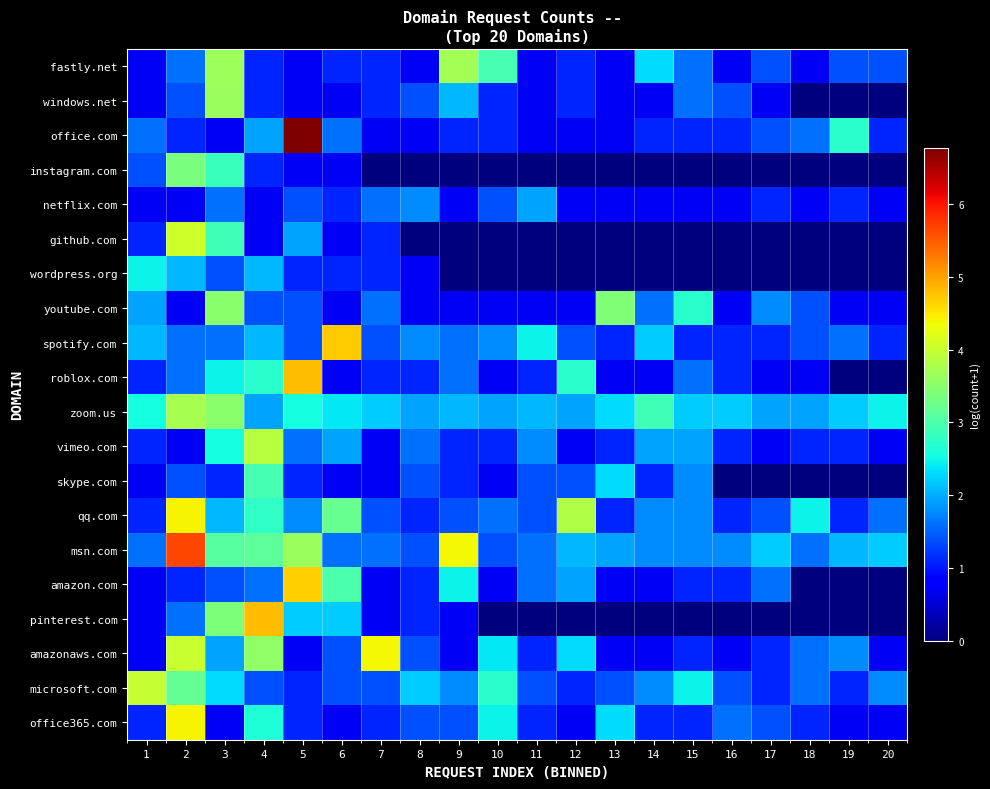

Reading right to left, extract all data points from this chart.

fastly.net: 20=1.4	19=1.4	18=0.7	17=1.4	16=0.7	15=1.6	14=2.3	13=0.7	12=1.1	11=0.7	10=2.9	9=3.7	8=0.7	7=1.1	6=1.1	5=0.7	4=1.1	3=3.7	2=1.6	1=0.7
windows.net: 20=0.0	19=0.0	18=0.0	17=0.7	16=1.4	15=1.6	14=0.7	13=0.7	12=1.1	11=0.7	10=1.1	9=2.1	8=1.4	7=1.1	6=0.7	5=0.7	4=1.1	3=3.6	2=1.4	1=0.7
office.com: 20=1.1	19=2.7	18=1.6	17=1.4	16=1.1	15=1.1	14=1.1	13=0.7	12=0.7	11=0.7	10=1.1	9=1.1	8=0.7	7=0.7	6=1.6	5=6.8	4=1.9	3=0.7	2=1.1	1=1.6
instagram.com: 20=0.0	19=0.0	18=0.0	17=0.0	16=0.0	15=0.0	14=0.0	13=0.0	12=0.0	11=0.0	10=0.0	9=0.0	8=0.0	7=0.0	6=0.7	5=0.7	4=1.1	3=2.8	2=3.4	1=1.4
netflix.com: 20=0.7	19=1.1	18=0.7	17=1.1	16=0.7	15=0.7	14=0.7	13=0.7	12=0.7	11=1.9	10=1.4	9=0.7	8=1.8	7=1.6	6=1.1	5=1.4	4=0.7	3=1.6	2=0.7	1=0.7
github.com: 20=0.0	19=0.0	18=0.0	17=0.0	16=0.0	15=0.0	14=0.0	13=0.0	12=0.0	11=0.0	10=0.0	9=0.0	8=0.0	7=1.1	6=0.7	5=1.9	4=0.7	3=2.9	2=4.1	1=1.1
wordpress.org: 20=0.0	19=0.0	18=0.0	17=0.0	16=0.0	15=0.0	14=0.0	13=0.0	12=0.0	11=0.0	10=0.0	9=0.0	8=0.7	7=1.1	6=1.1	5=1.1	4=2.1	3=1.4	2=2.1	1=2.5
youtube.com: 20=0.7	19=0.7	18=1.4	17=1.8	16=0.7	15=2.7	14=1.6	13=3.4	12=0.7	11=0.7	10=0.7	9=0.7	8=0.7	7=1.6	6=0.7	5=1.4	4=1.4	3=3.5	2=0.7	1=1.9
spotify.com: 20=1.1	19=1.6	18=1.4	17=1.1	16=1.1	15=1.1	14=2.2	13=1.1	12=1.4	11=2.5	10=1.8	9=1.6	8=1.8	7=1.4	6=4.7	5=1.4	4=2.1	3=1.6	2=1.6	1=2.1
roblox.com: 20=0.0	19=0.0	18=0.7	17=0.7	16=1.1	15=1.6	14=0.7	13=0.7	12=2.7	11=1.1	10=0.7	9=1.6	8=1.1	7=1.1	6=0.7	5=4.8	4=2.7	3=2.5	2=1.6	1=1.1
zoom.us: 20=2.5	19=2.2	18=1.9	17=1.9	16=2.2	15=2.2	14=2.9	13=2.3	12=1.9	11=2.1	10=1.9	9=2.1	8=1.9	7=2.2	6=2.4	5=2.6	4=1.9	3=3.5	2=3.7	1=2.6
vimeo.com: 20=0.7	19=1.1	18=1.1	17=0.7	16=1.1	15=1.9	14=1.9	13=1.1	12=0.7	11=1.8	10=1.1	9=1.1	8=1.6	7=0.7	6=1.9	5=1.6	4=3.9	3=2.6	2=0.7	1=1.1
skype.com: 20=0.0	19=0.0	18=0.0	17=0.0	16=0.0	15=1.8	14=1.1	13=2.3	12=1.4	11=1.4	10=0.7	9=1.1	8=1.4	7=0.7	6=0.7	5=1.1	4=2.9	3=1.1	2=1.4	1=0.7
qq.com: 20=1.6	19=1.1	18=2.5	17=1.4	16=1.1	15=1.8	14=1.8	13=1.1	12=3.8	11=1.4	10=1.6	9=1.4	8=1.1	7=1.4	6=3.2	5=1.8	4=2.8	3=2.1	2=4.4	1=1.1
msn.com: 20=2.2	19=2.1	18=1.6	17=2.2	16=1.8	15=1.8	14=1.8	13=1.9	12=2.1	11=1.6	10=1.4	9=4.4	8=1.4	7=1.6	6=1.6	5=3.6	4=3.1	3=3.1	2=5.7	1=1.6
amazon.com: 20=0.0	19=0.0	18=0.0	17=1.6	16=1.1	15=1.1	14=0.7	13=0.7	12=1.9	11=1.6	10=0.7	9=2.5	8=1.1	7=0.7	6=3.0	5=4.7	4=1.6	3=1.4	2=1.1	1=0.7
pinterest.com: 20=0.0	19=0.0	18=0.0	17=0.0	16=0.0	15=0.0	14=0.0	13=0.0	12=0.0	11=0.0	10=0.0	9=0.7	8=1.1	7=0.7	6=2.2	5=2.2	4=4.8	3=3.4	2=1.6	1=0.7
amazonaws.com: 20=0.7	19=1.8	18=1.6	17=1.1	16=0.7	15=1.1	14=0.7	13=0.7	12=2.3	11=1.1	10=2.4	9=0.7	8=1.4	7=4.4	6=1.4	5=0.7	4=3.6	3=1.9	2=4.0	1=0.7
microsoft.com: 20=1.8	19=1.1	18=1.6	17=1.1	16=1.4	15=2.5	14=1.8	13=1.4	12=1.1	11=1.4	10=2.7	9=1.8	8=2.2	7=1.4	6=1.4	5=1.1	4=1.4	3=2.3	2=3.2	1=4.0
office365.com: 20=0.7	19=0.7	18=1.1	17=1.4	16=1.6	15=1.1	14=1.1	13=2.3	12=0.7	11=1.1	10=2.5	9=1.4	8=1.4	7=1.1	6=0.7	5=1.1	4=2.6	3=0.7	2=4.4	1=1.1